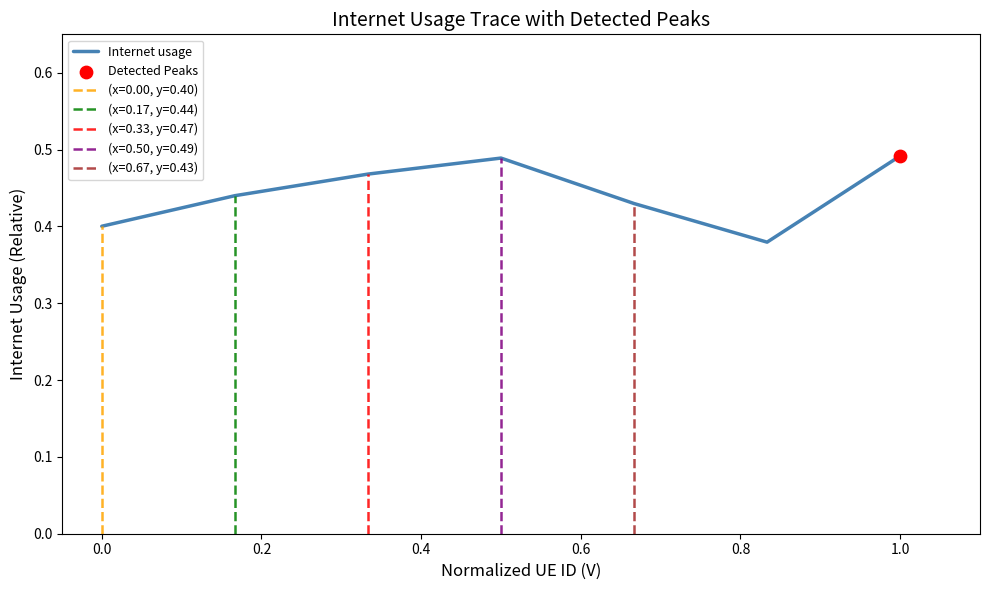

What is the change in value from −0.2 to 0.4?

+0.1